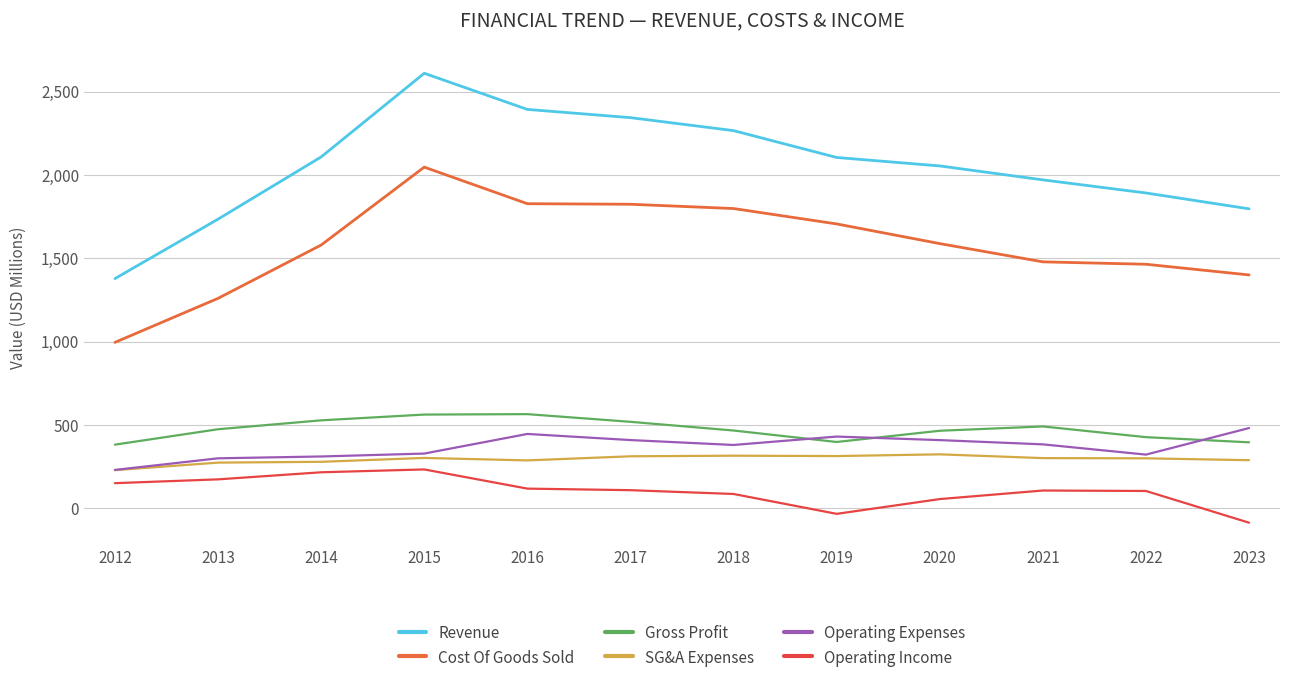

Which has a higher value, 2021 or 2019?

2019